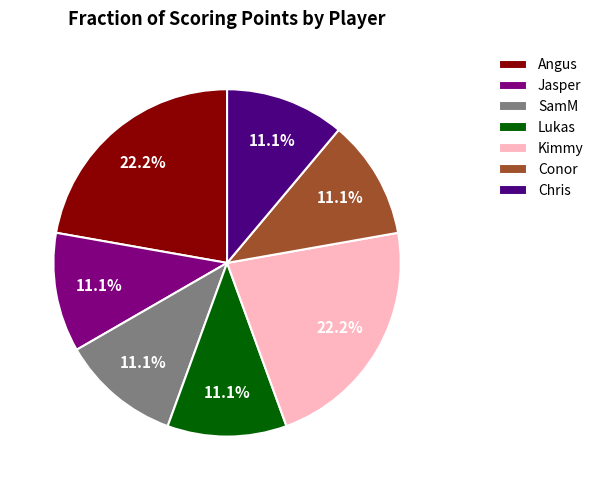

True or false: Lukas accounts for 11% of the total.

True